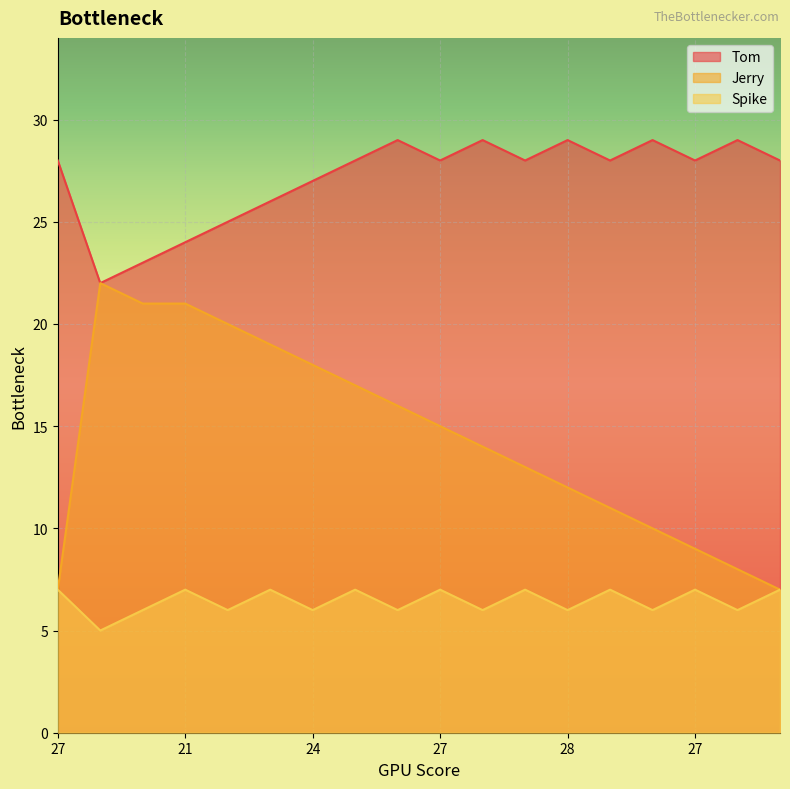

What is the sum of all Jerry values?

260